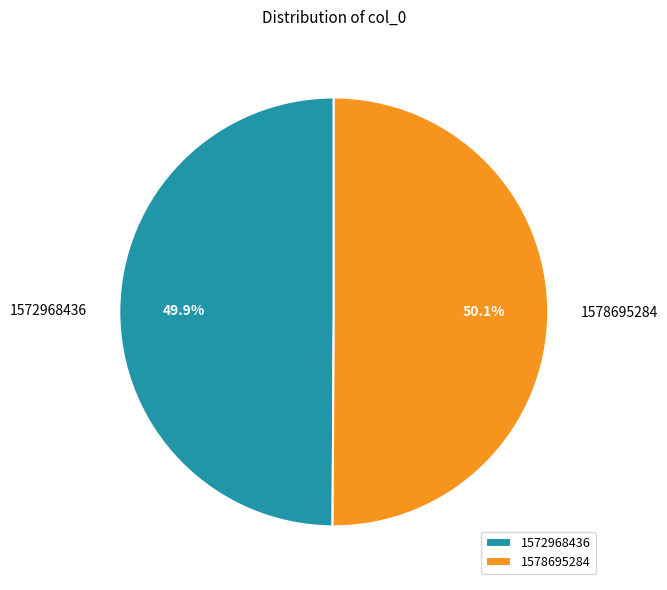

Approximately how many times larger is the value at 1572968436 compared to 1578695284?

1.0